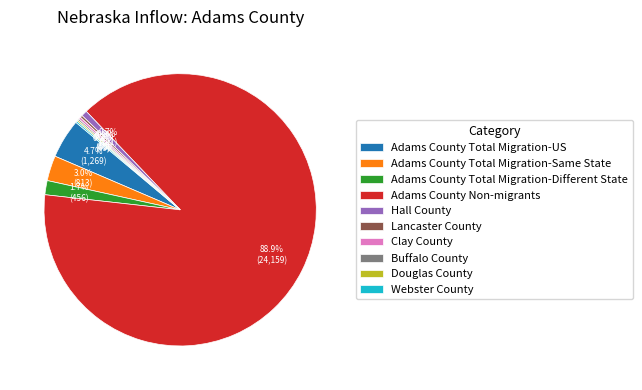

Is there any slice that represents more than half of the pie?

Yes